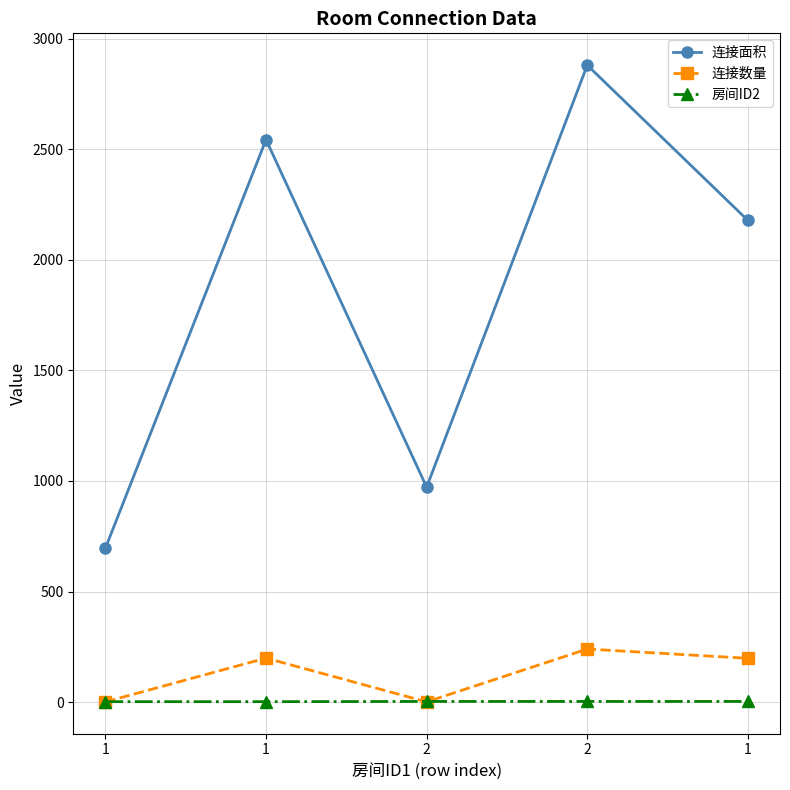

Reading left to right, extract all data points from this chart.

连接面积: 696	2543	972	2880	2178
连接数量: 1	199	1	240	198
房间ID2: 2	2	3	3	3